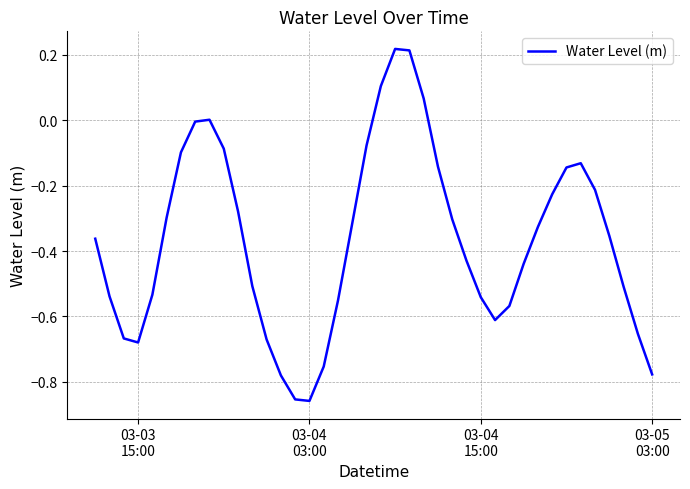

What is the difference between the maximum and minimum values?

1.1